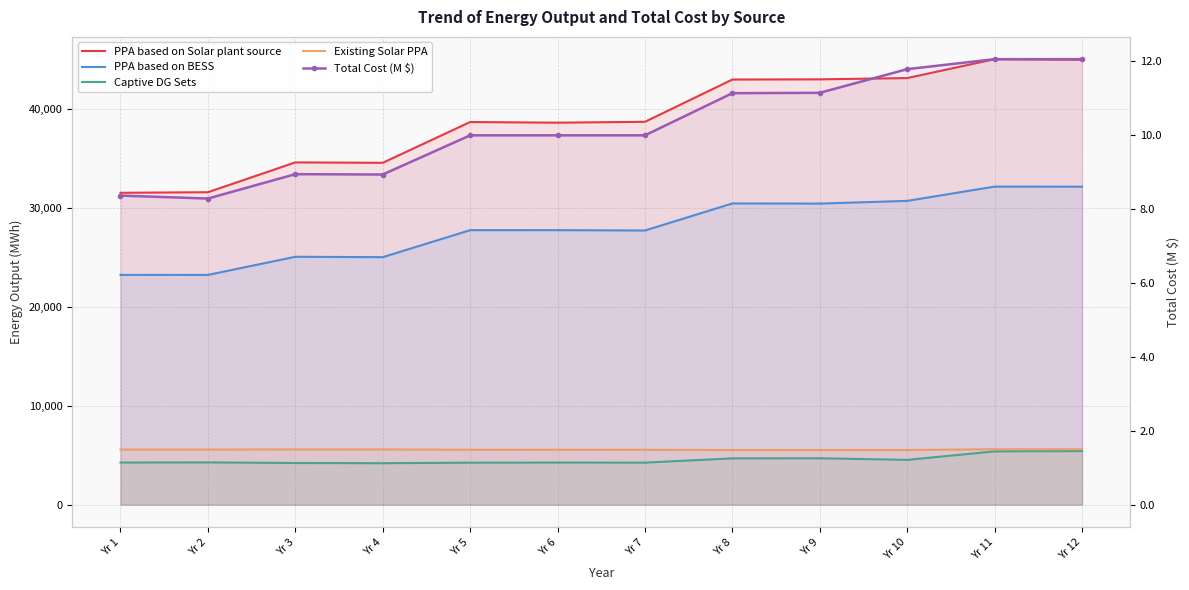

True or false: Existing Solar PPA and Total Cost (M $) cross at least once.

False